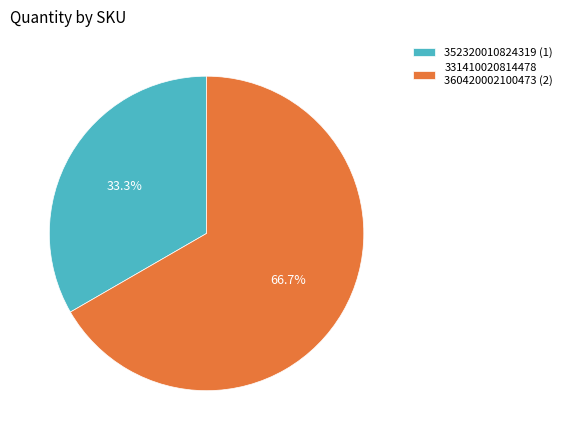

Which category accounts for the majority?

331410020814478 360420002100473 (2)